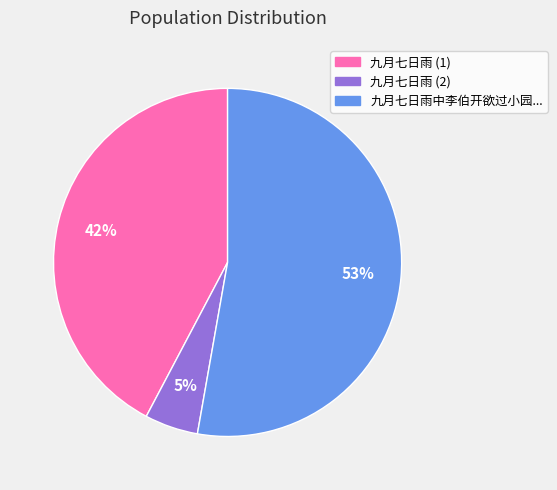

To the nearest percent, what is the average slice percentage?

33%